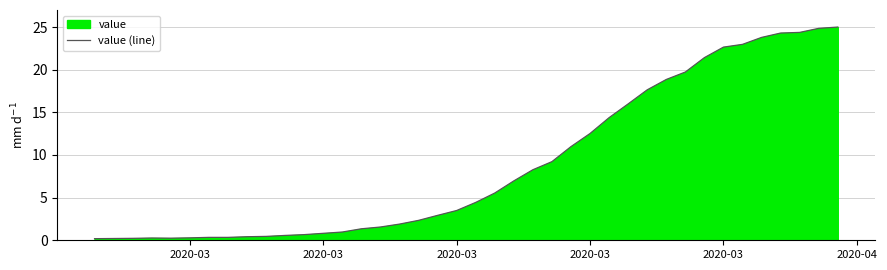

At which label is the value closest to 12?

2020-03